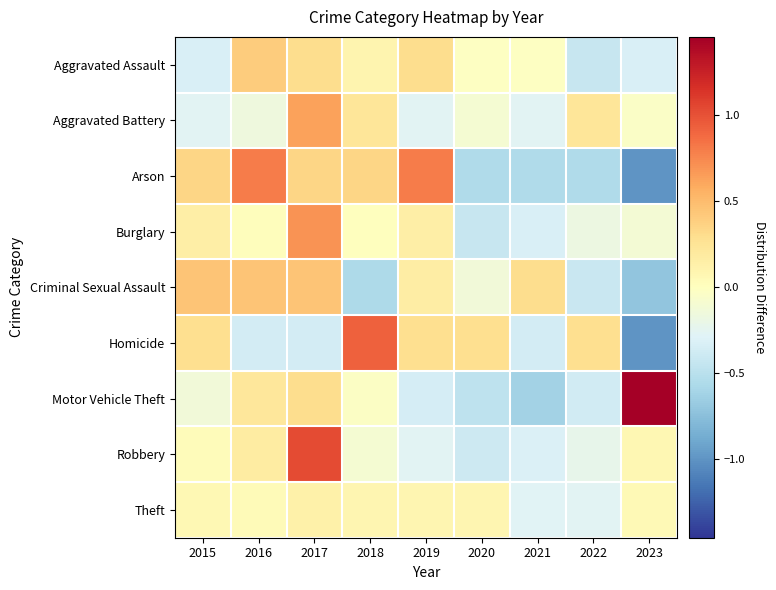

List the series in order of their peak value, lowest first.

Theft, Aggravated Assault, Criminal Sexual Assault, Aggravated Battery, Burglary, Arson, Homicide, Robbery, Motor Vehicle Theft